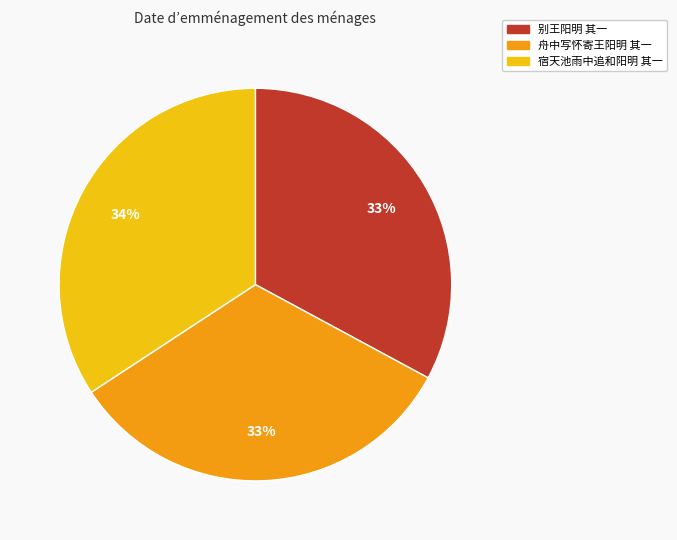

True or false: 宿天池雨中追和阳明 其一 accounts for 34% of the total.

True